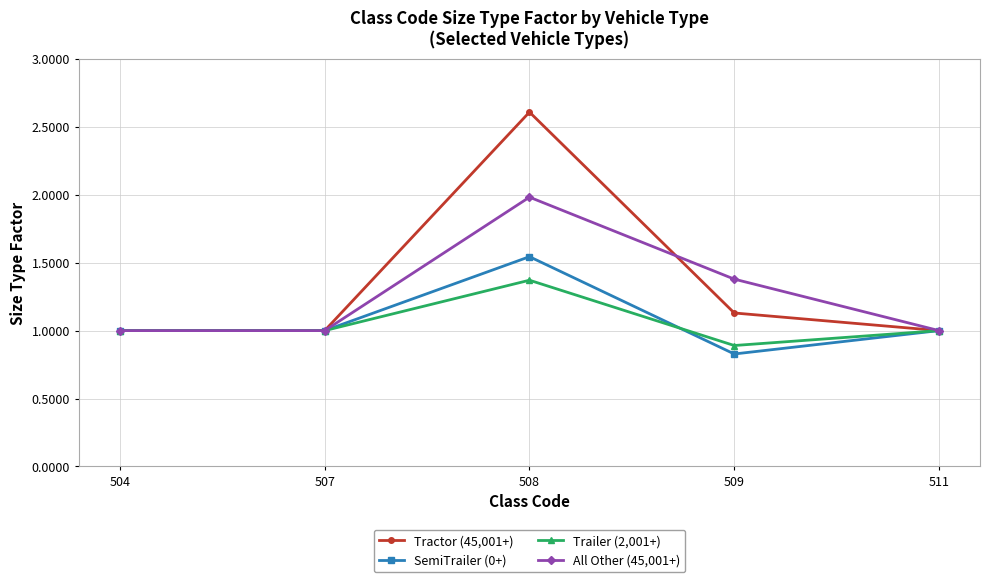

What is the average value of the SemiTrailer (0+) series?

1.1